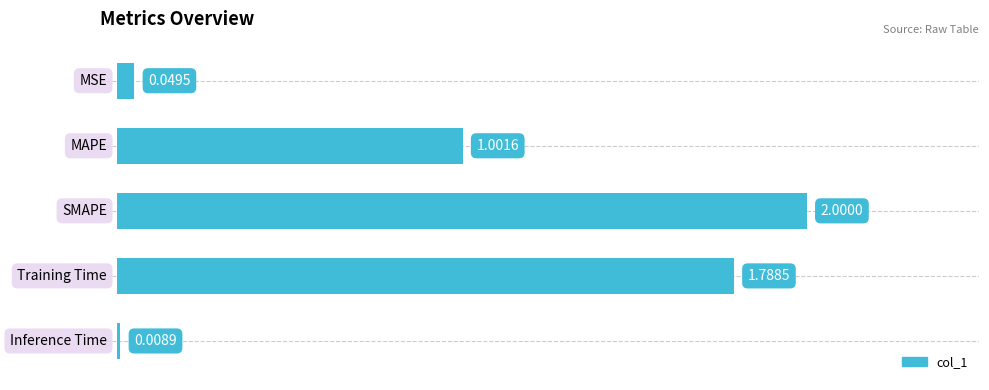

What is the difference between the maximum and second lowest values?

2.0